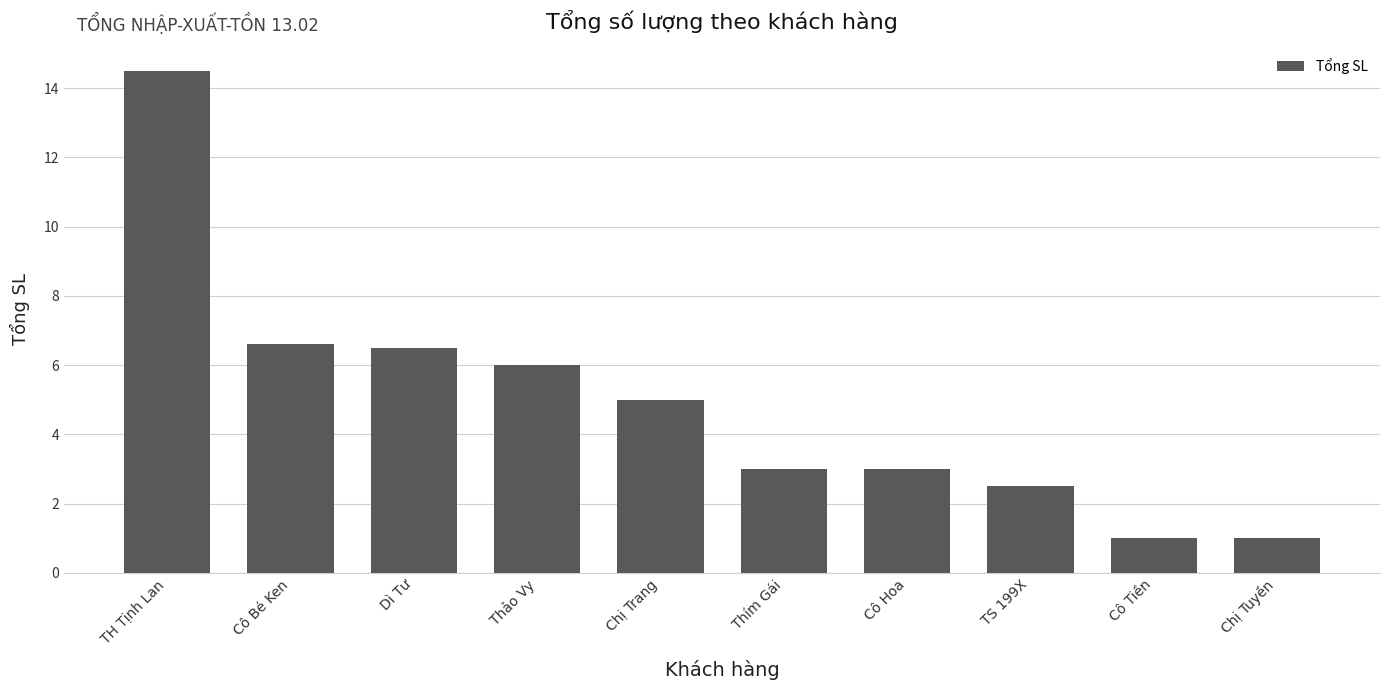

What is the change in value from Cô Bé Ken to Chị Tuyền?

-5.6